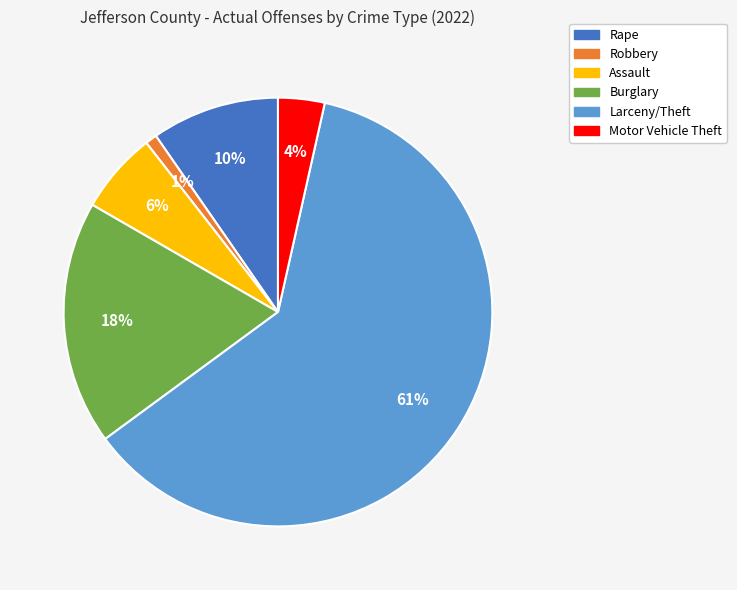

To the nearest percent, what percentage of the pie is Larceny/Theft?

61%